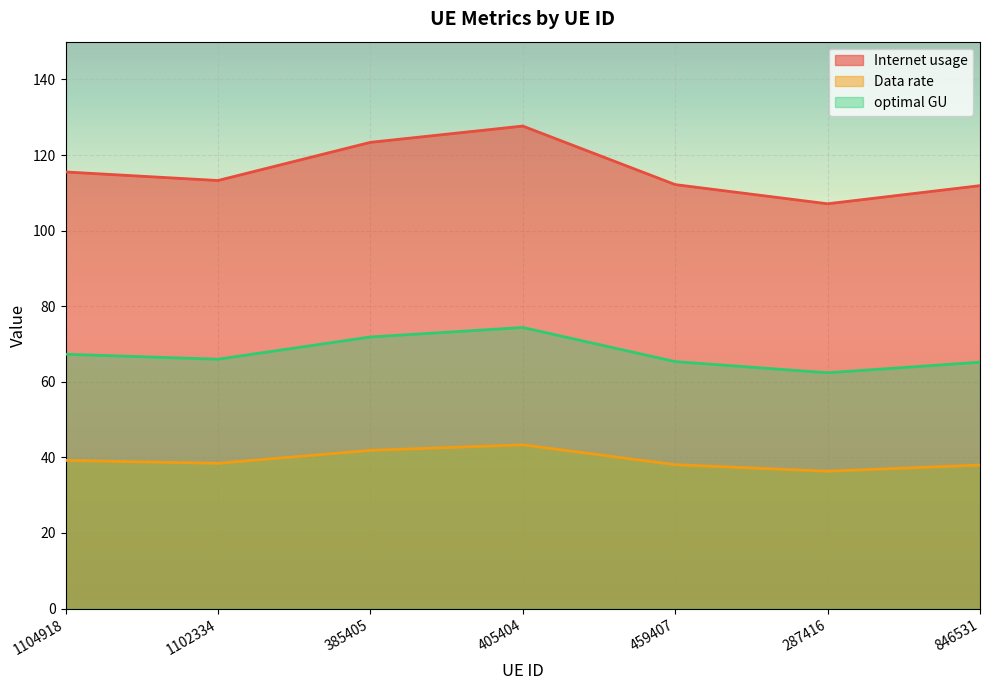

The value of optimal GU at 1104918 is 113.7. True or false?

False